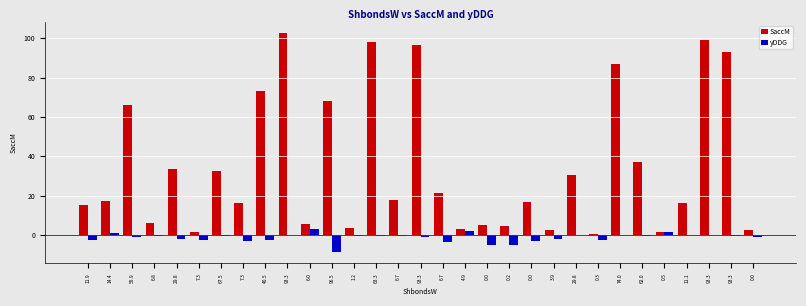

At which category is the sum across all series the highest?

93.3